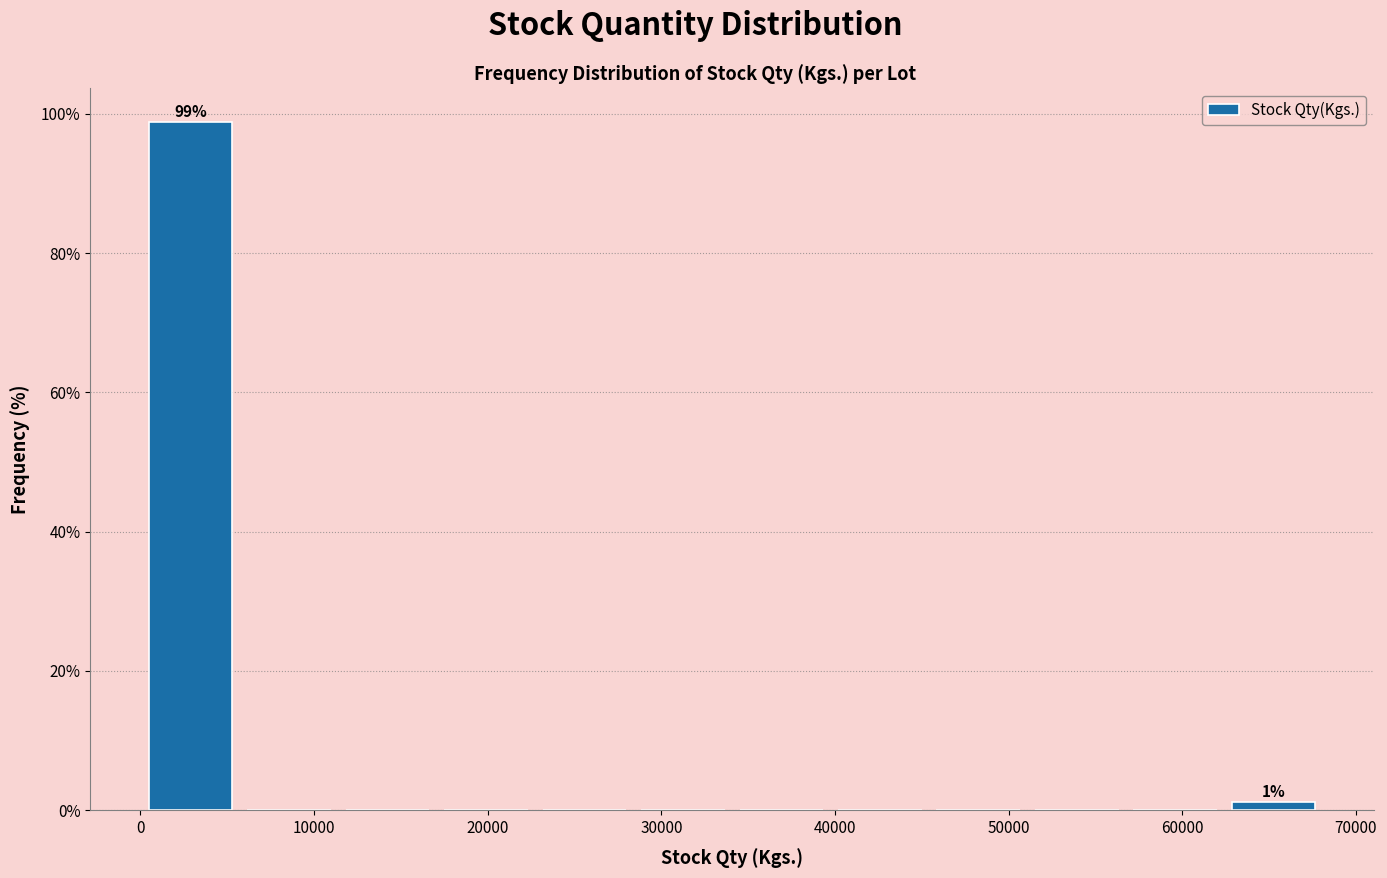

Which range on the x-axis has the tallest bar?

0 to 6000